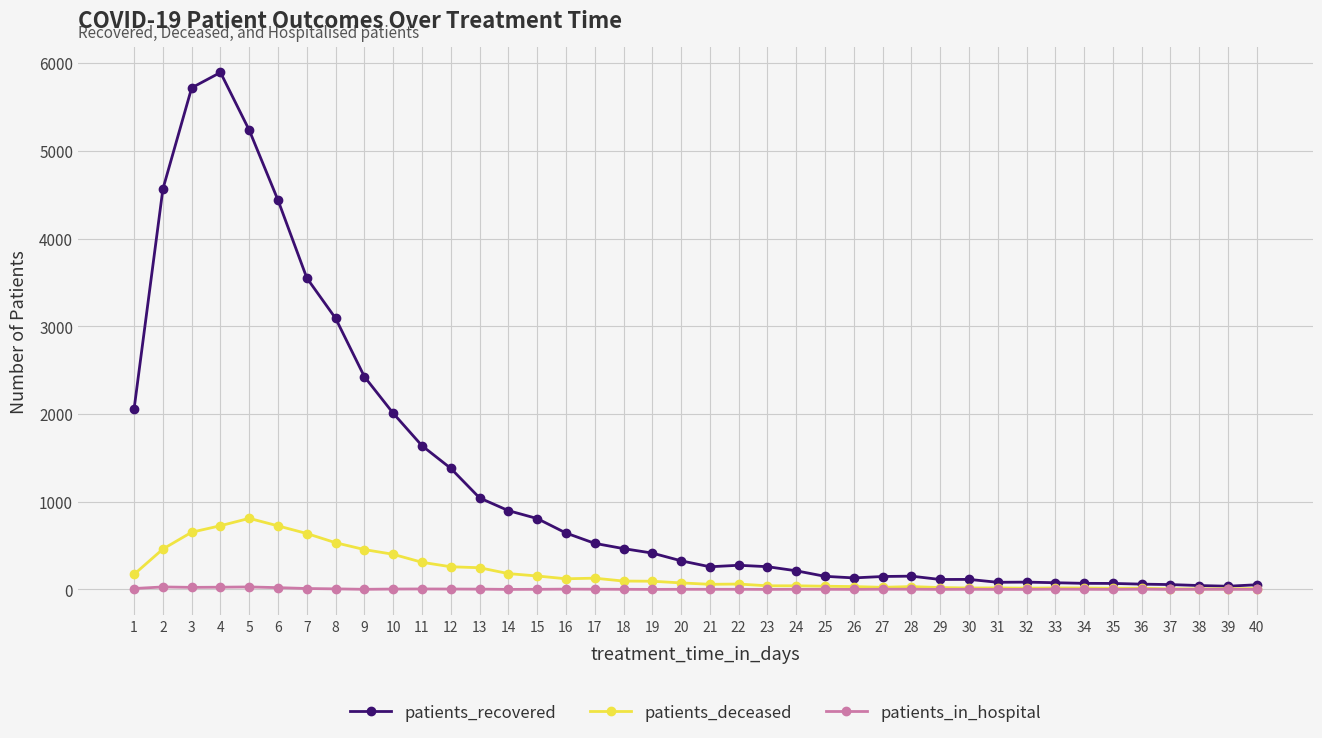

Count the number of data series in this chart.

3